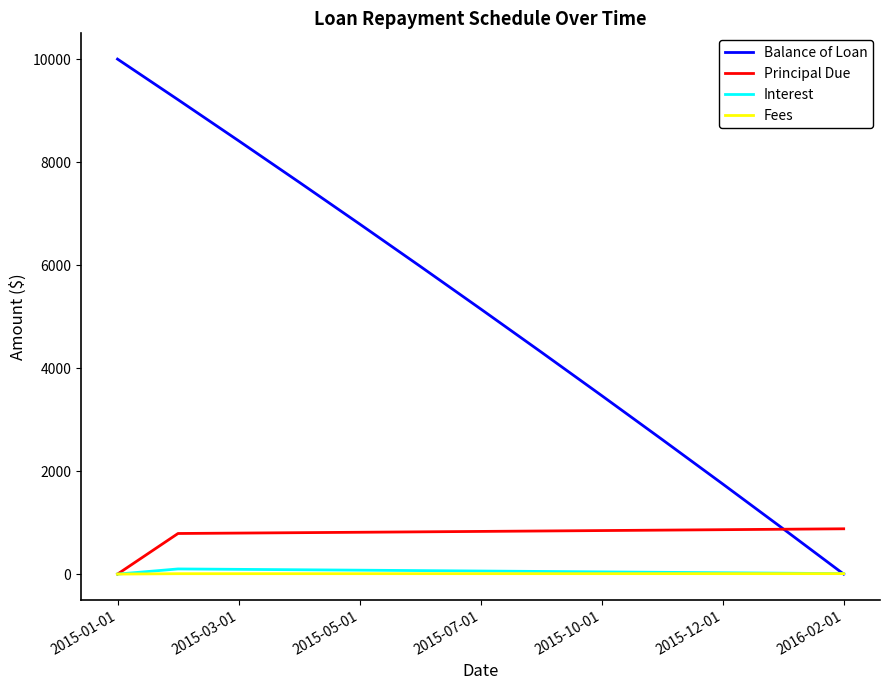

What is the average value of the Interest series?

50.9